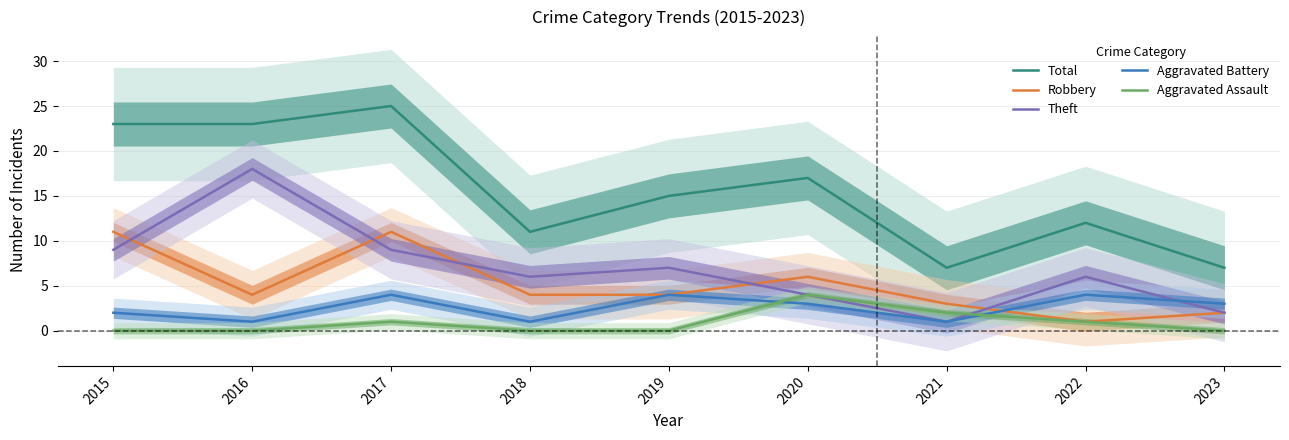

After their last crossing, which series has the higher values: Robbery or Aggravated Battery?

Aggravated Battery